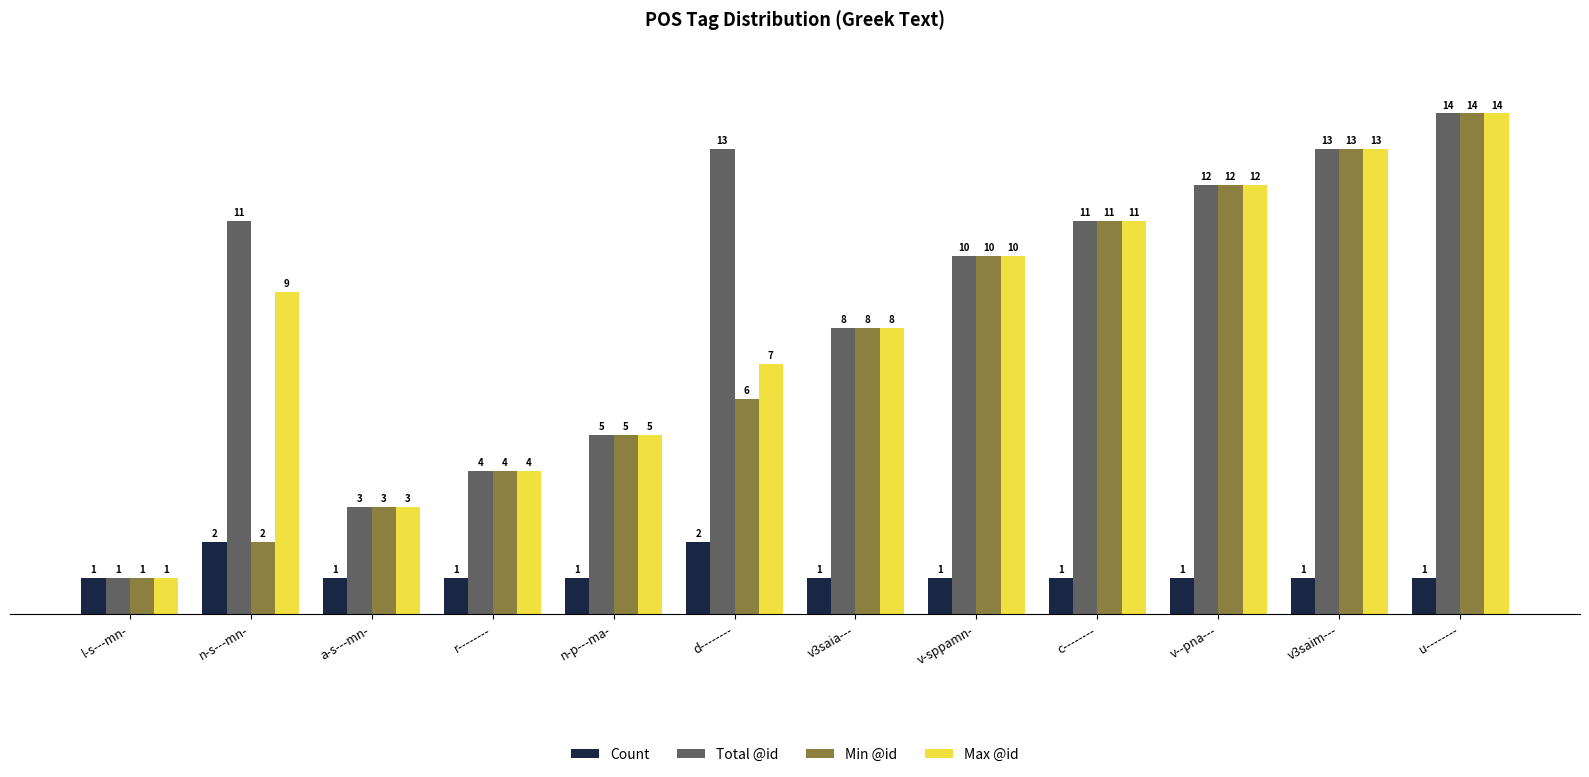

What is the label of the 8th bar from the left?

v-sppamn-